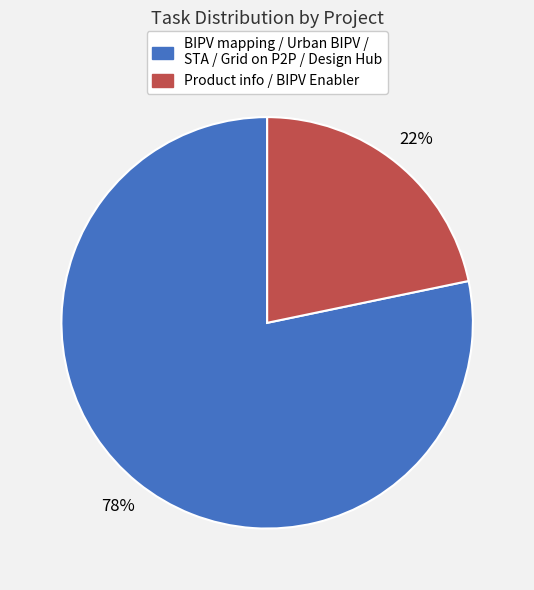

How many segments does this pie chart have?

2